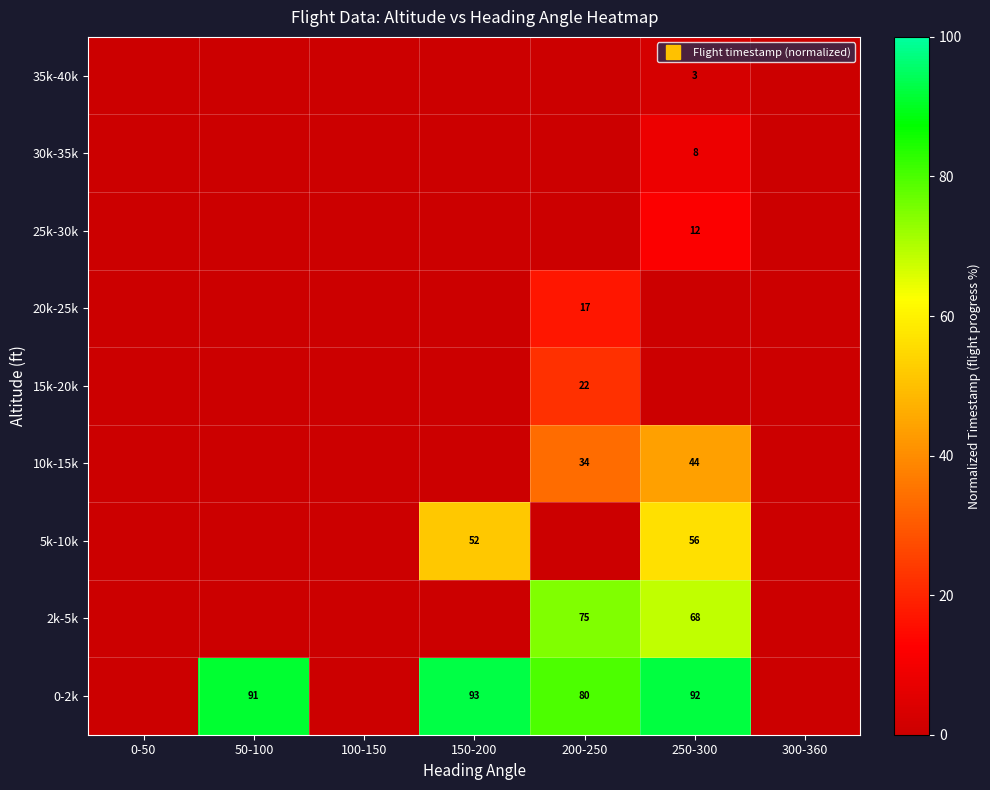

At 50-100, list the series in order from smallest to largest.

2k-5k, 5k-10k, 10k-15k, 15k-20k, 20k-25k, 25k-30k, 30k-35k, 35k-40k, 0-2k